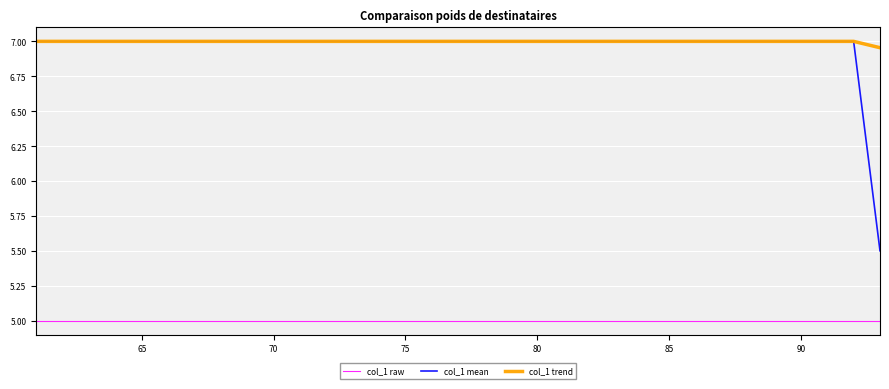

Which series has the largest range (max minus min)?

col_1 mean